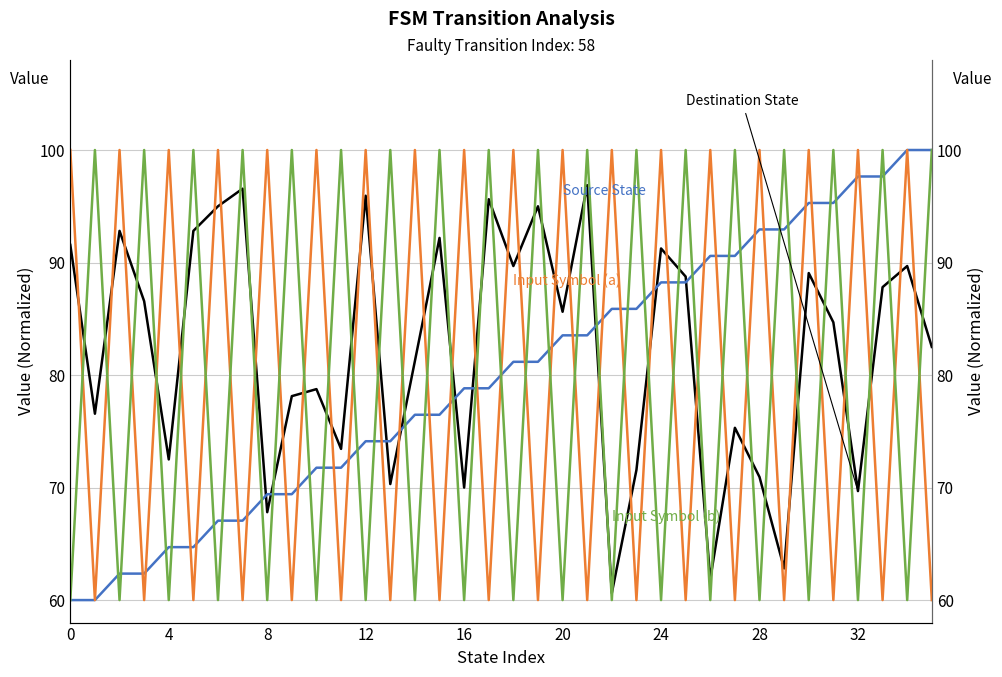

What is the approximate value of Input Symbol (a) at 30?

100.0